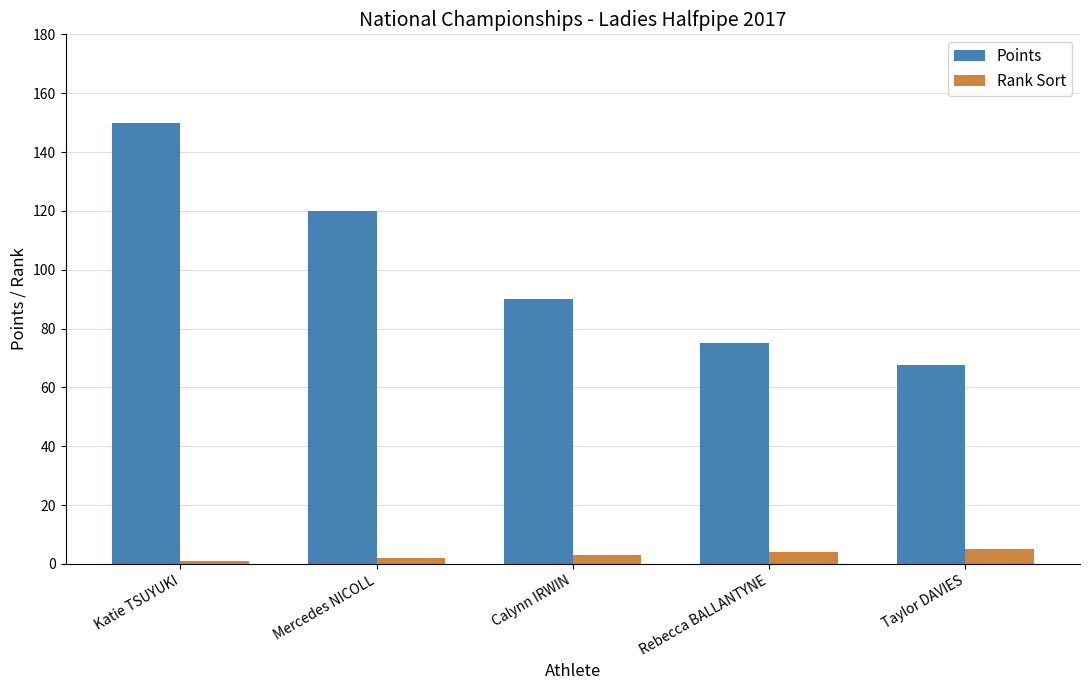

How many groups of bars are there?

5